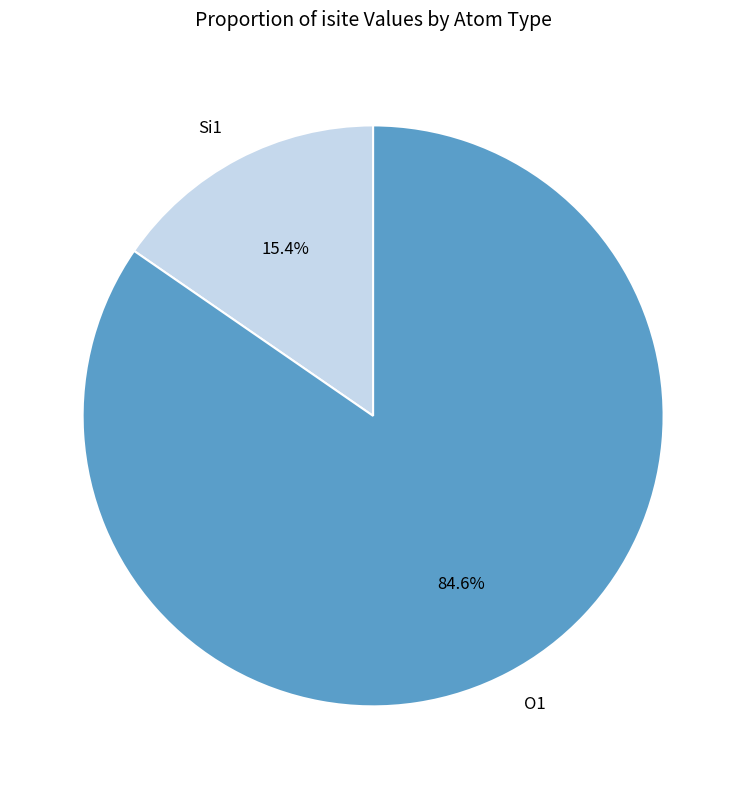

Approximately how many times larger is the value at O1 compared to Si1?

5.5